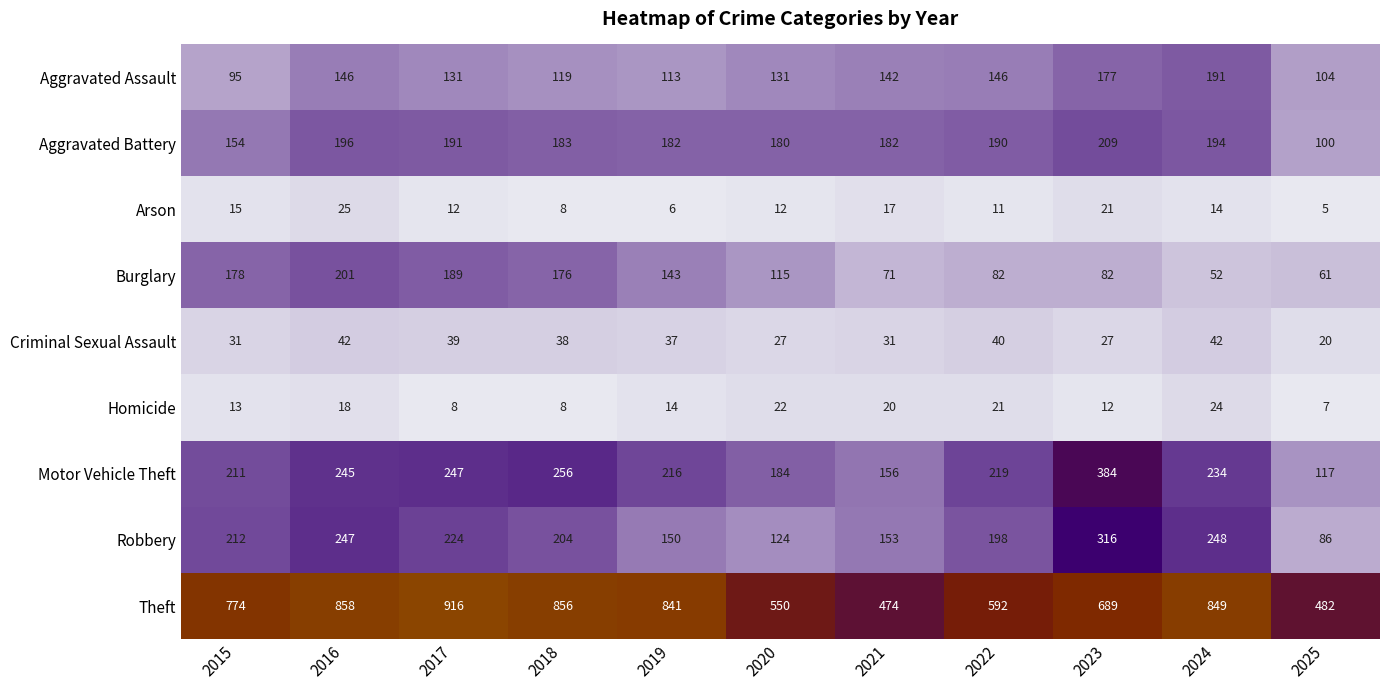

At 2016, list the series in order from smallest to largest.

Homicide, Arson, Criminal Sexual Assault, Aggravated Assault, Aggravated Battery, Burglary, Motor Vehicle Theft, Robbery, Theft